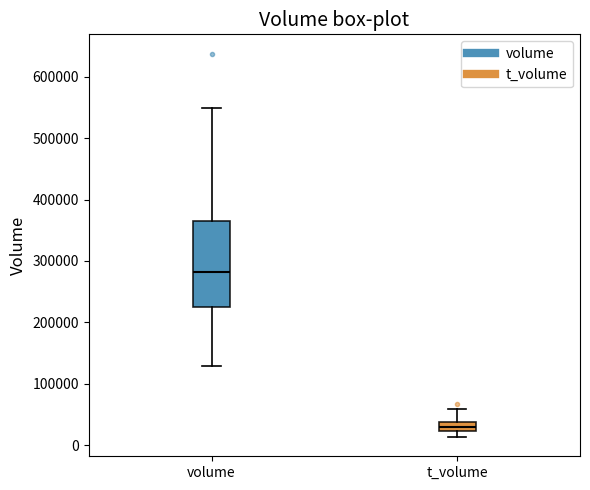

Which box's median line is the highest?

volume